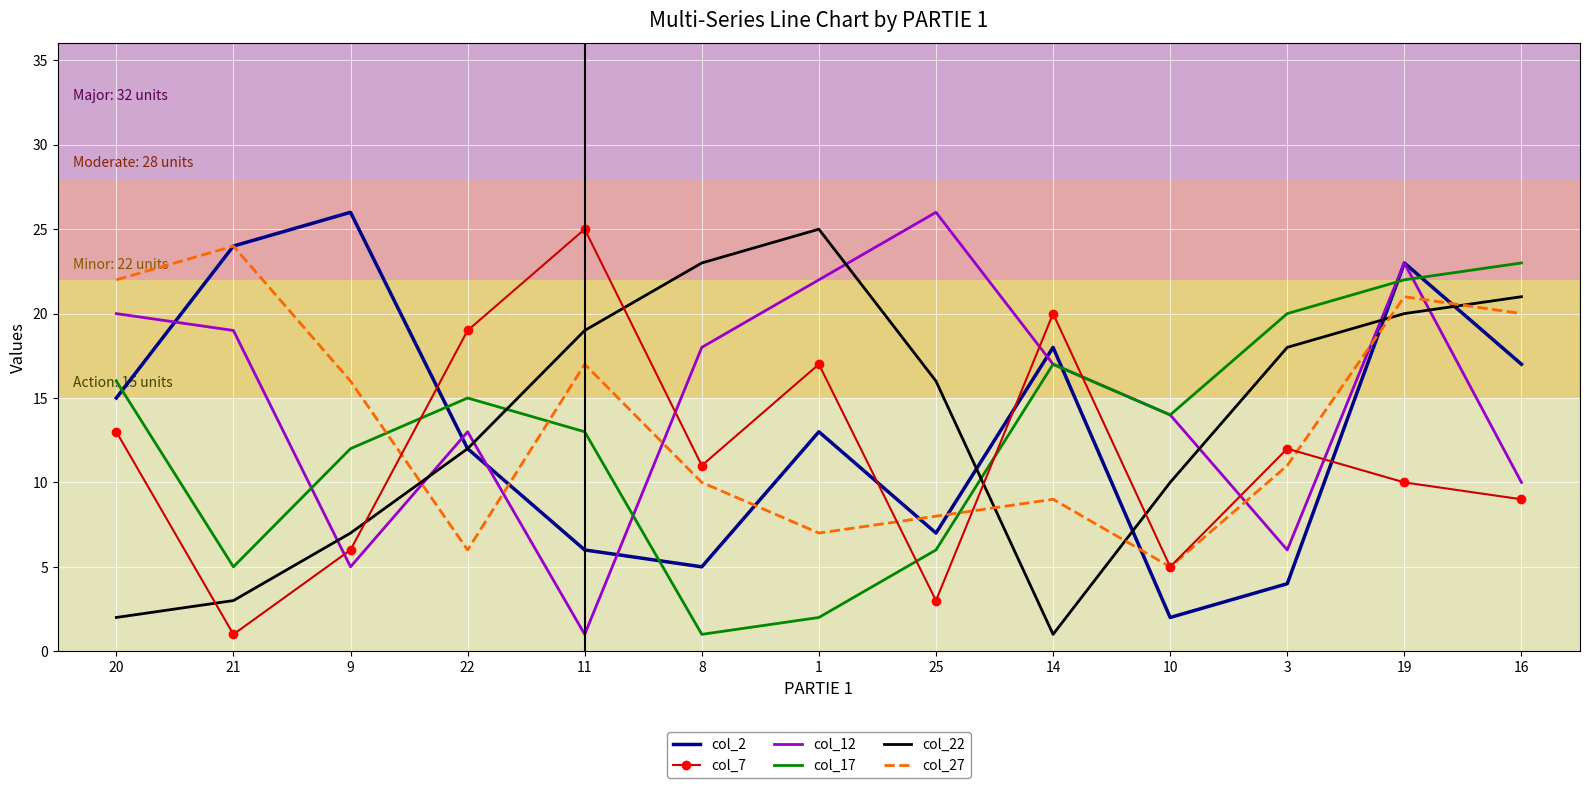

Which series has the largest total across all categories?

col_12